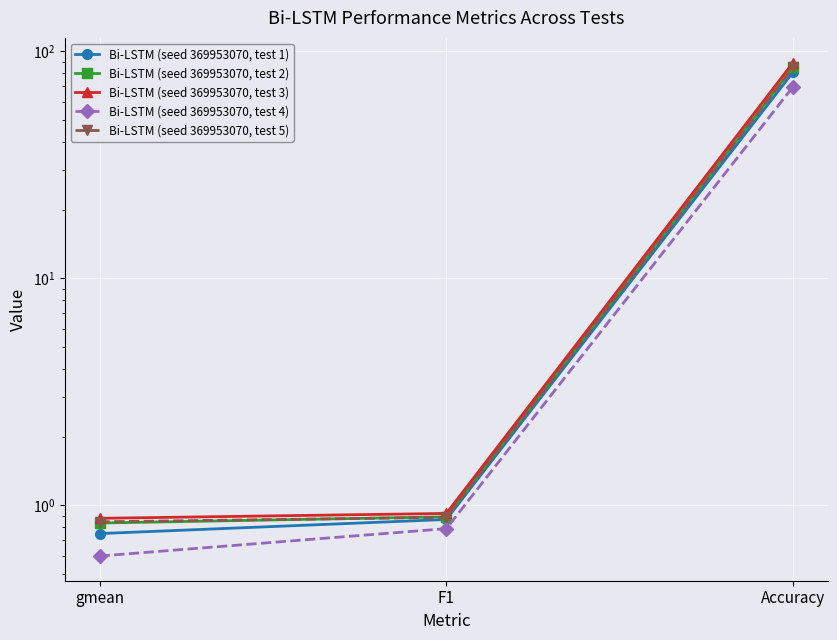

What is the value of the Bi-LSTM (seed 369953070, test 2) point at the 3rd from the left?

85.1